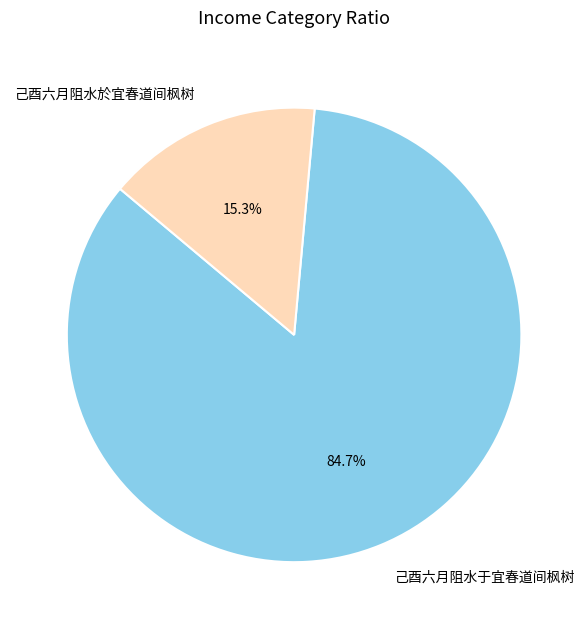

How many segments does this pie chart have?

2